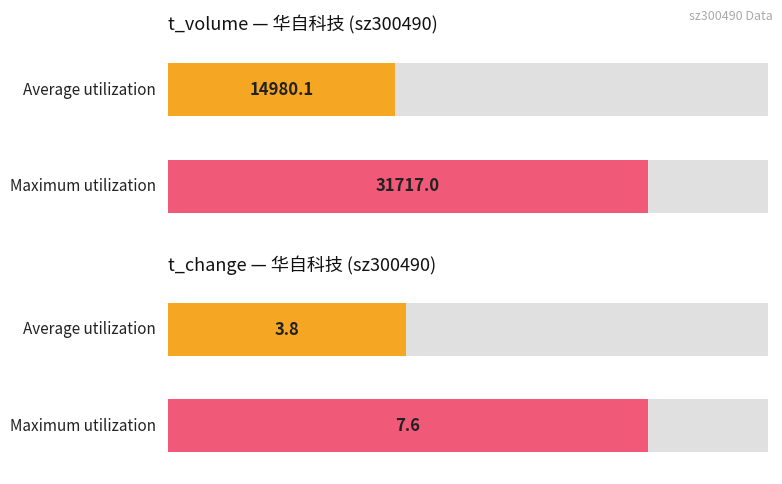

What is the maximum value shown in the chart?

31717.0